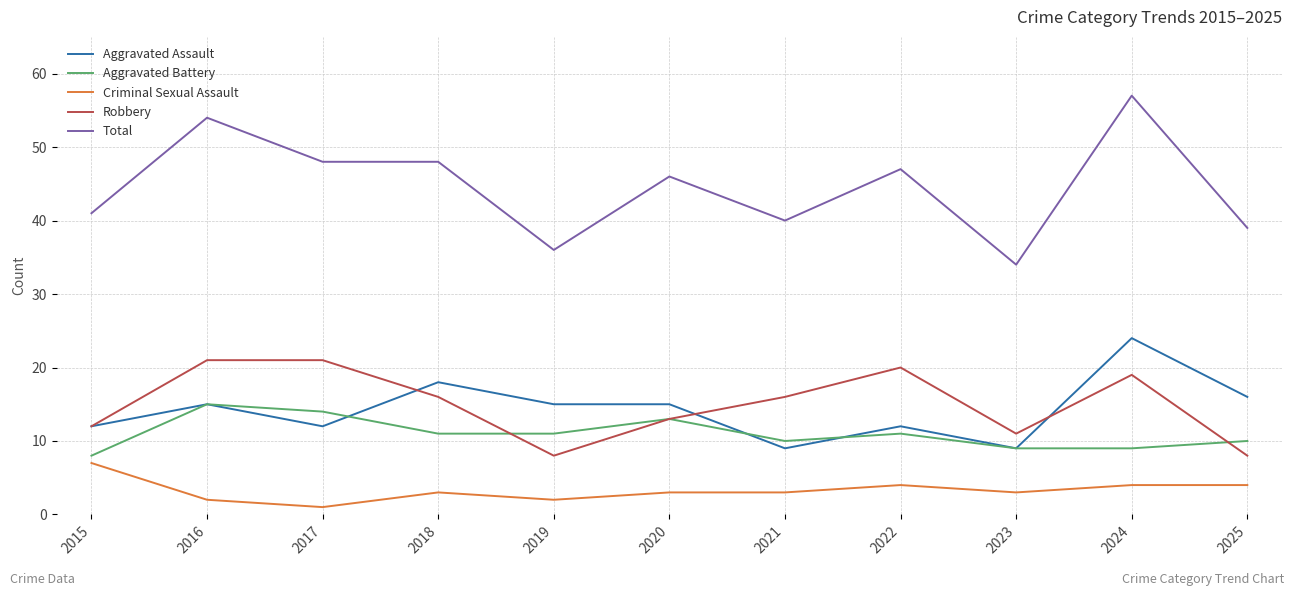

True or false: Robbery and Criminal Sexual Assault intersect in this chart.

False